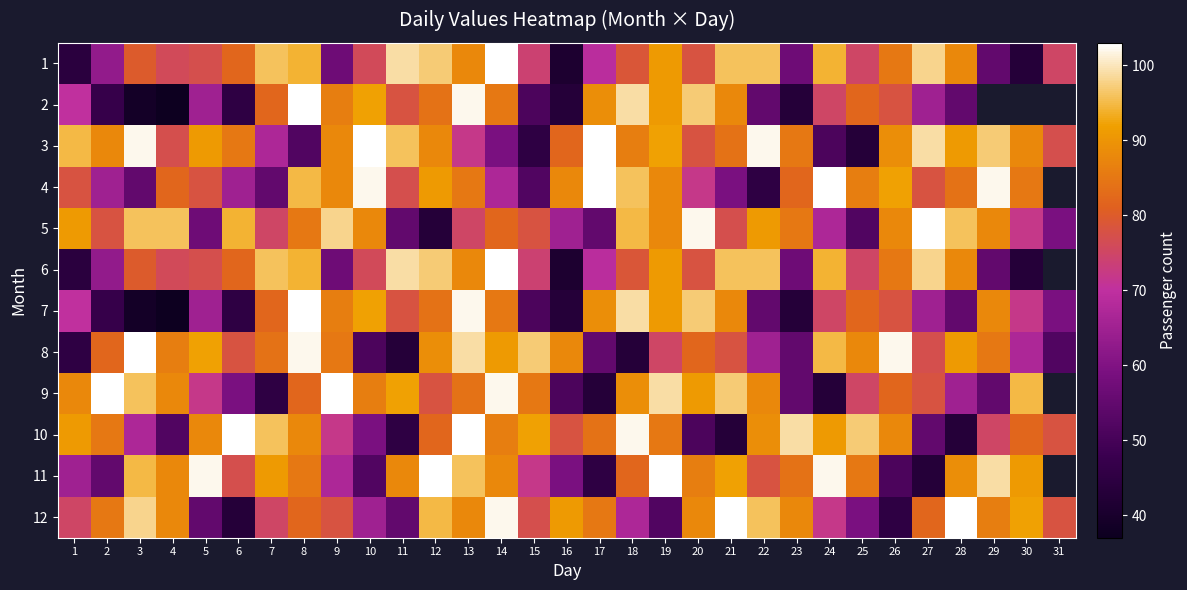

At which category is the sum across all series the highest?

13